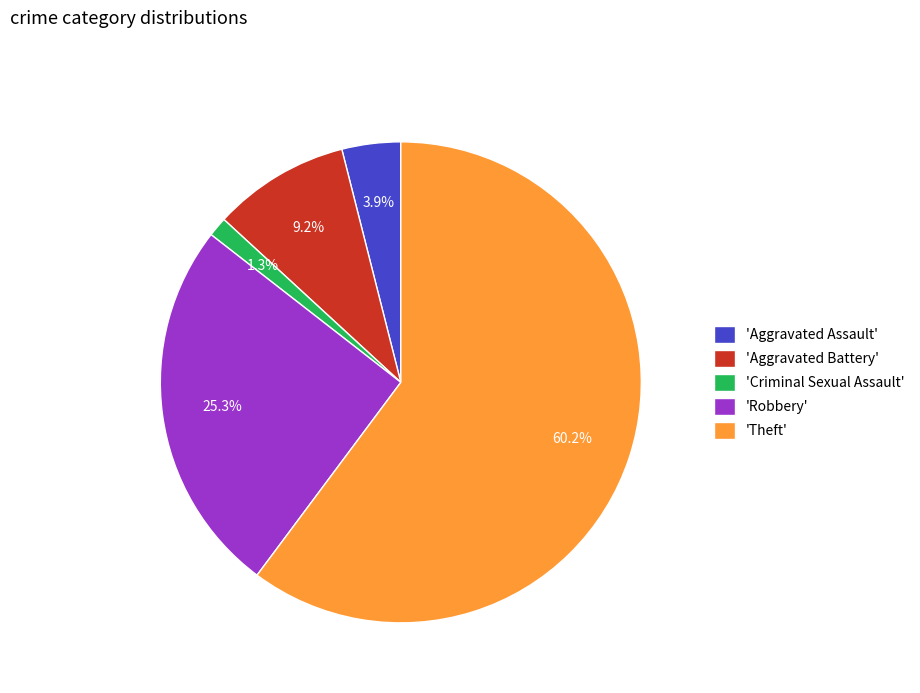

Which slice is the smallest?

'Criminal Sexual Assault'